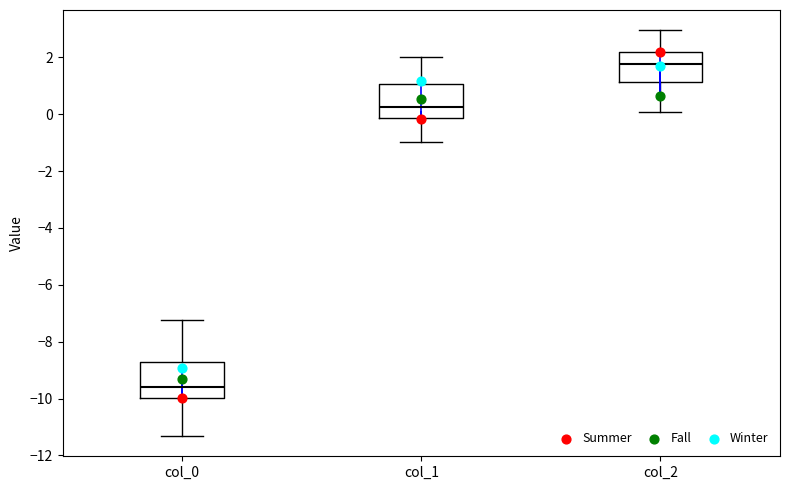

Reading left to right, transcribe this box plot: for each box, give where its median line is, the range the box spans, and where its two whiskers end, as read against the y-axis. The values are not printed on the chart, so give them approximately, as read against the axis.

col_0: median -9.6, box -10.0 to -8.6, whiskers -11.4 to -7.2
col_1: median 0.2, box -0.2 to 1.0, whiskers -1.0 to 2.0
col_2: median 1.8, box 1.2 to 2.2, whiskers 0.0 to 3.0